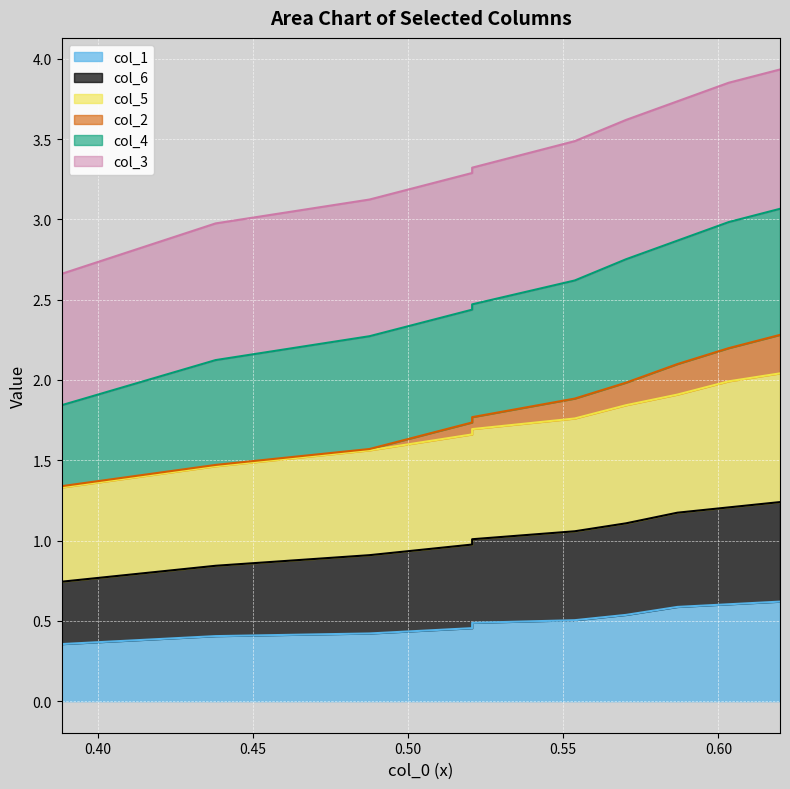

What is the smallest value displayed?

0.4